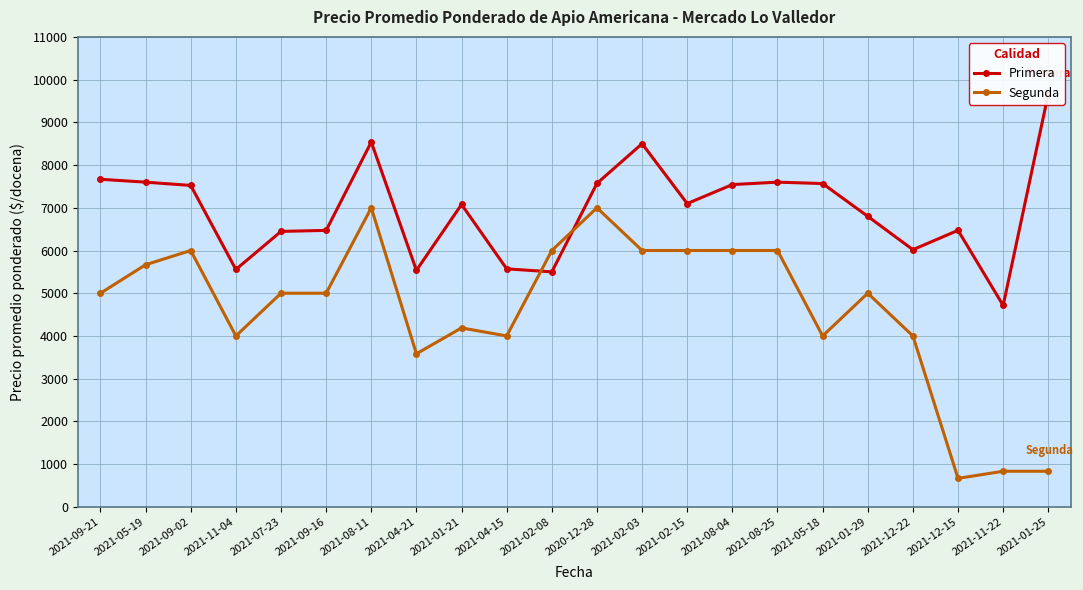

Which label corresponds to the largest value in the chart?

2021-01-25